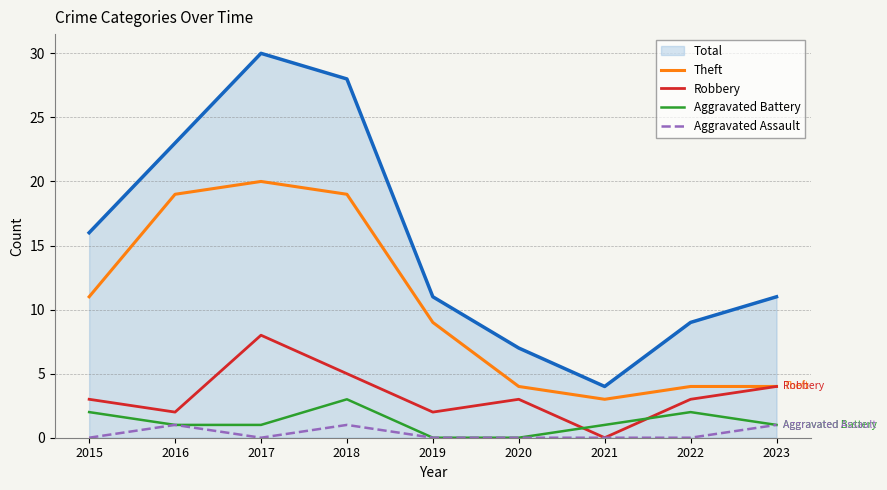

What are all the series names shown in the legend?

Total, Theft, Robbery, Aggravated Battery, Aggravated Assault